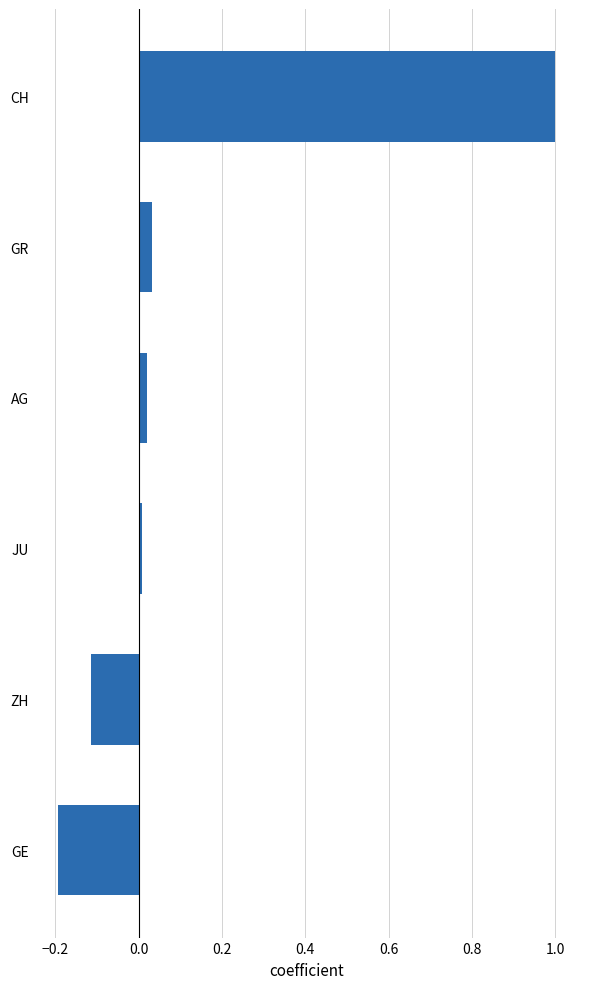

The value at CH is 1.0. True or false?

True